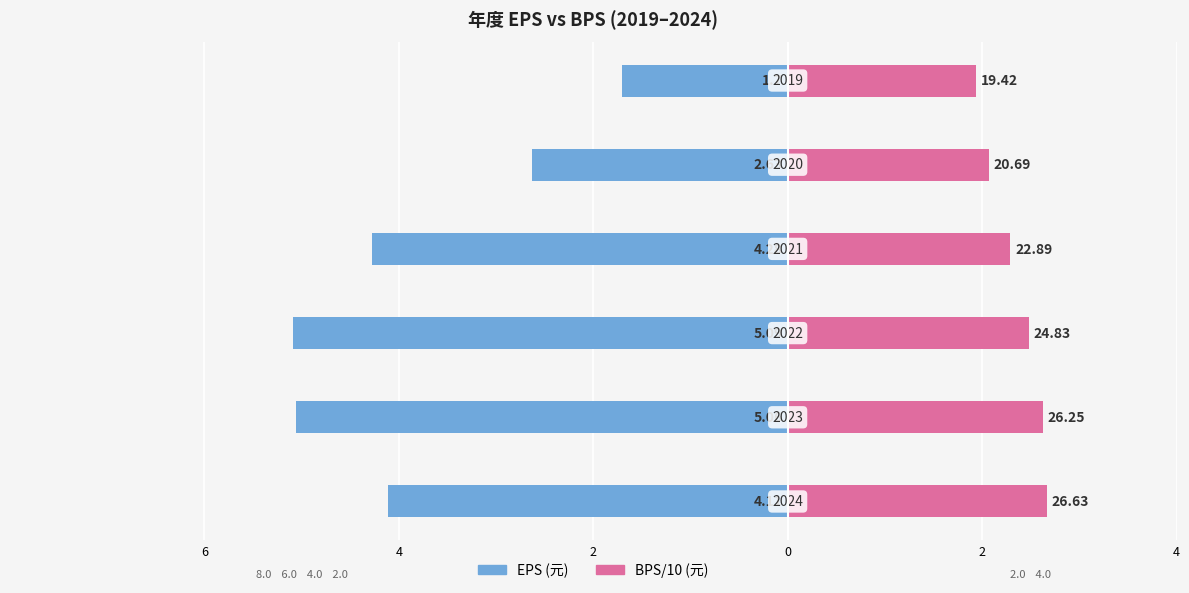

How many values in the BPS series exceed 2?

5